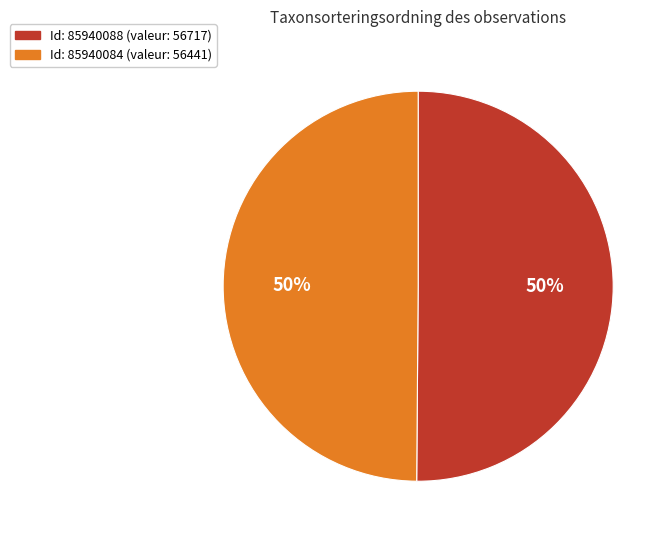

How many slices are in this pie chart?

2